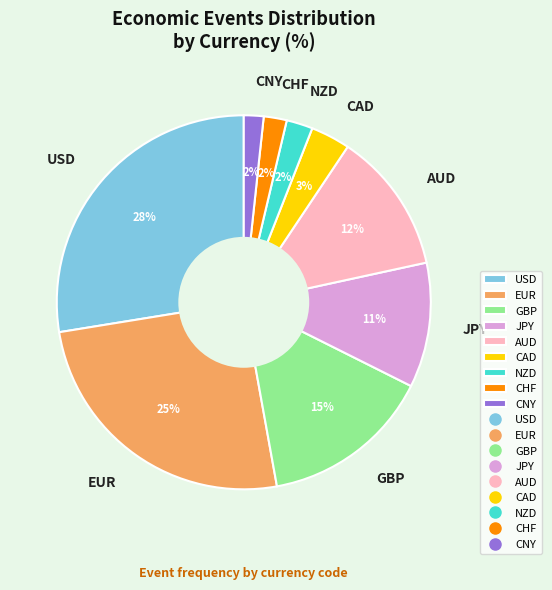

To the nearest percent, what is the difference between the largest and smallest slice percentages?

26%